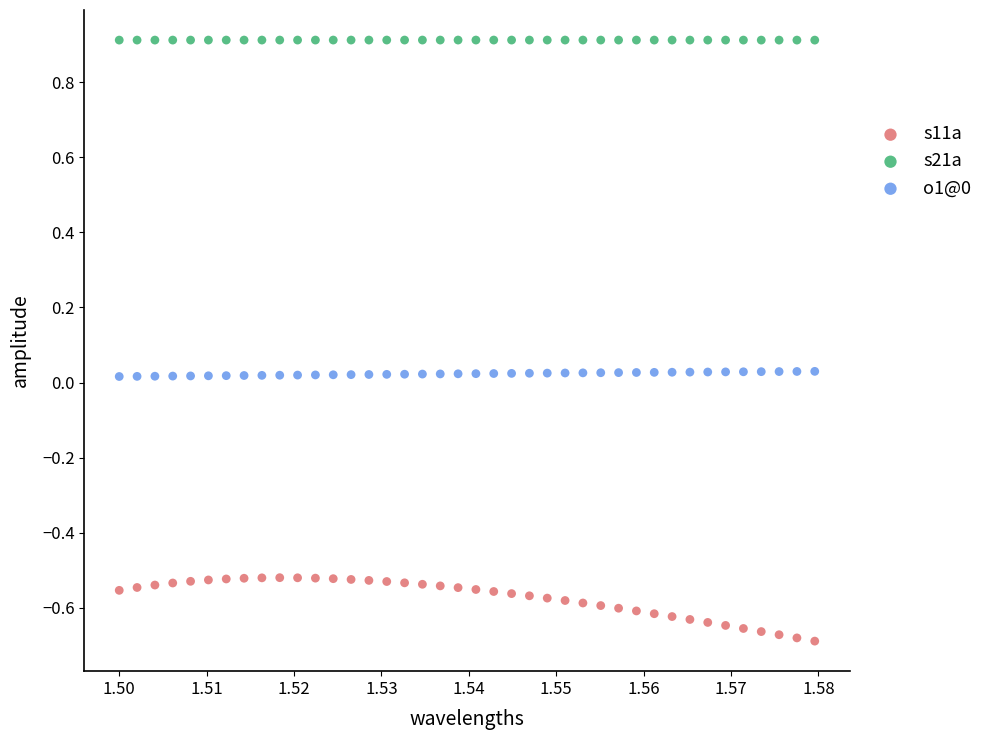

Which series contains the lowest Y value?

s11a